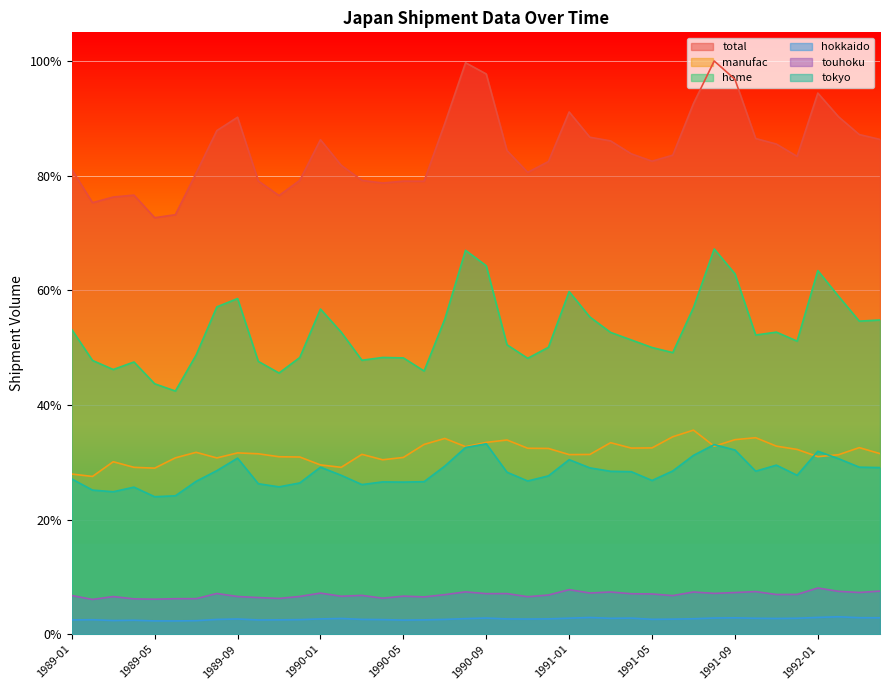

In touhoku, how many points are higher than both neighbors (excluding endpoints)?

12